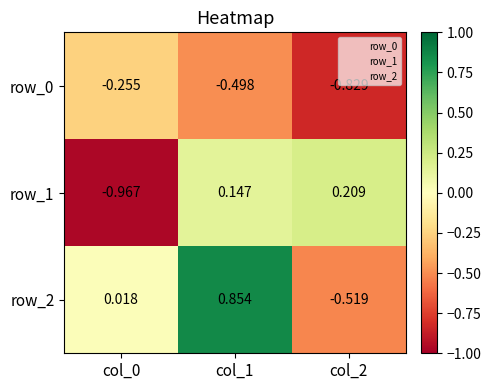

Where is row_1 nearest to the value 0?

col_1